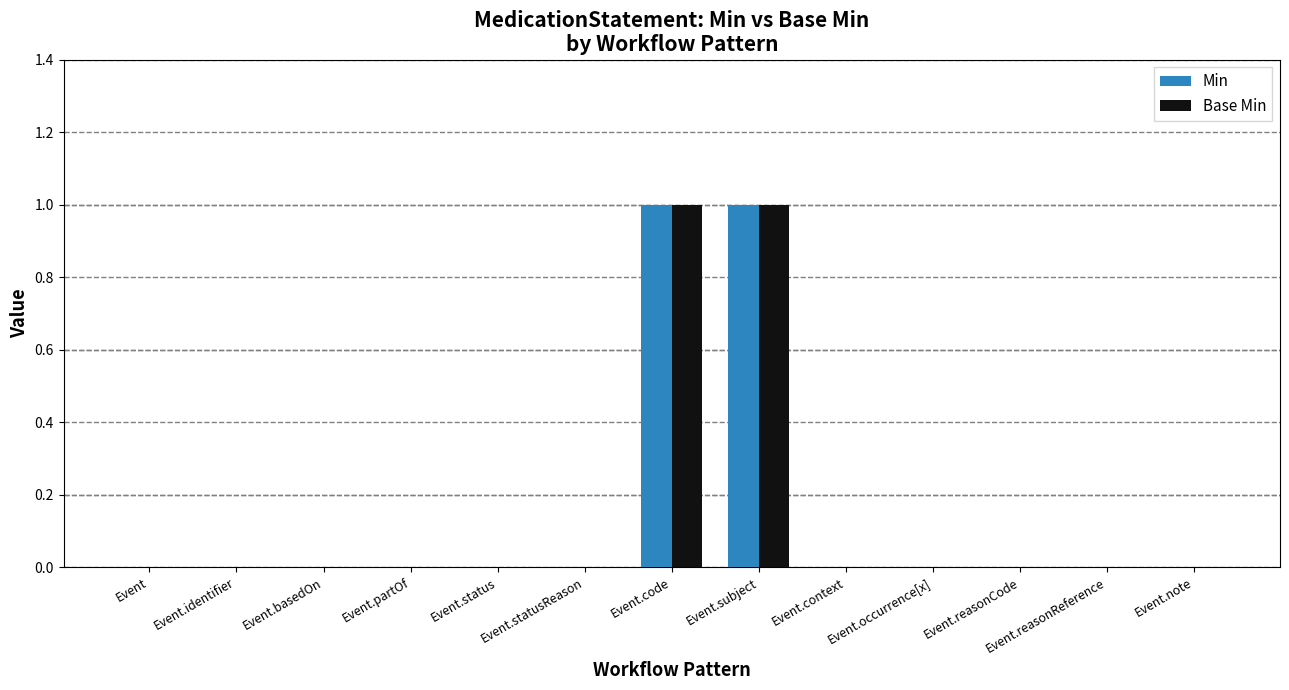

The Min series shows 0 at Event.occurrence[x]. True or false?

True